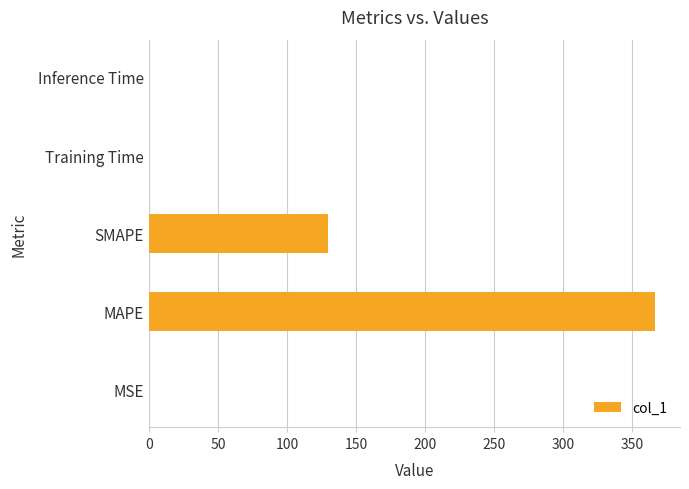

Is it true that the value at SMAPE is 129.4?

True